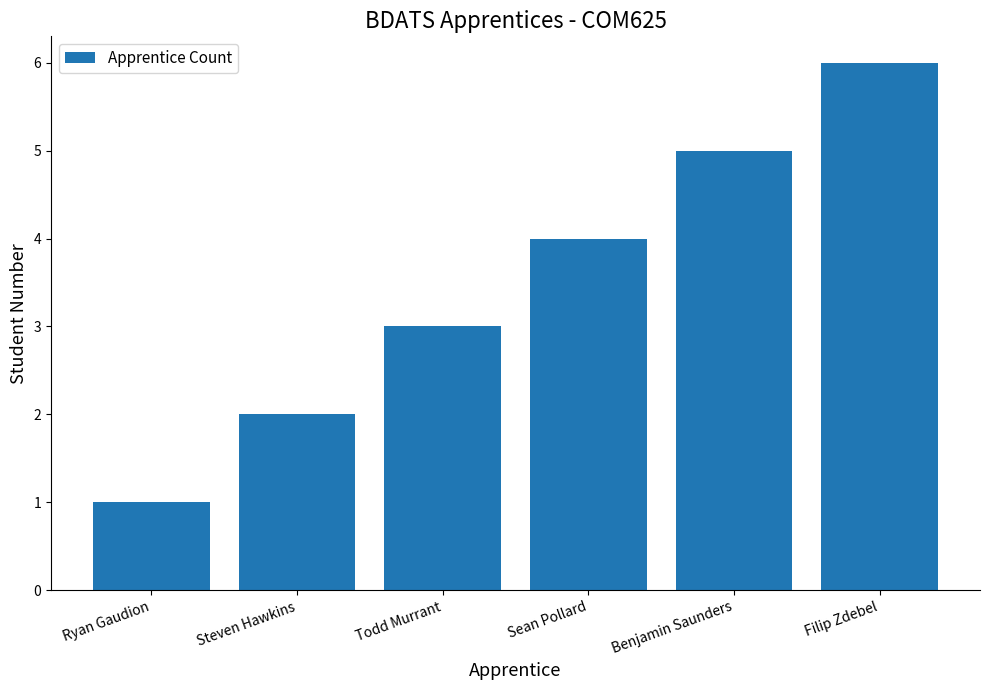

What is the average value?

4